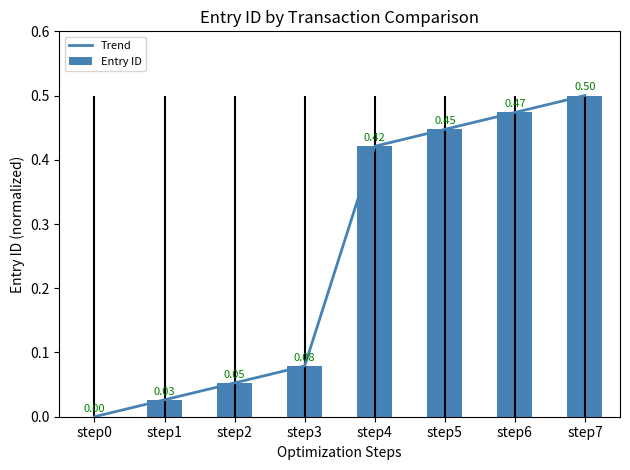

How many values exceed 0?

7